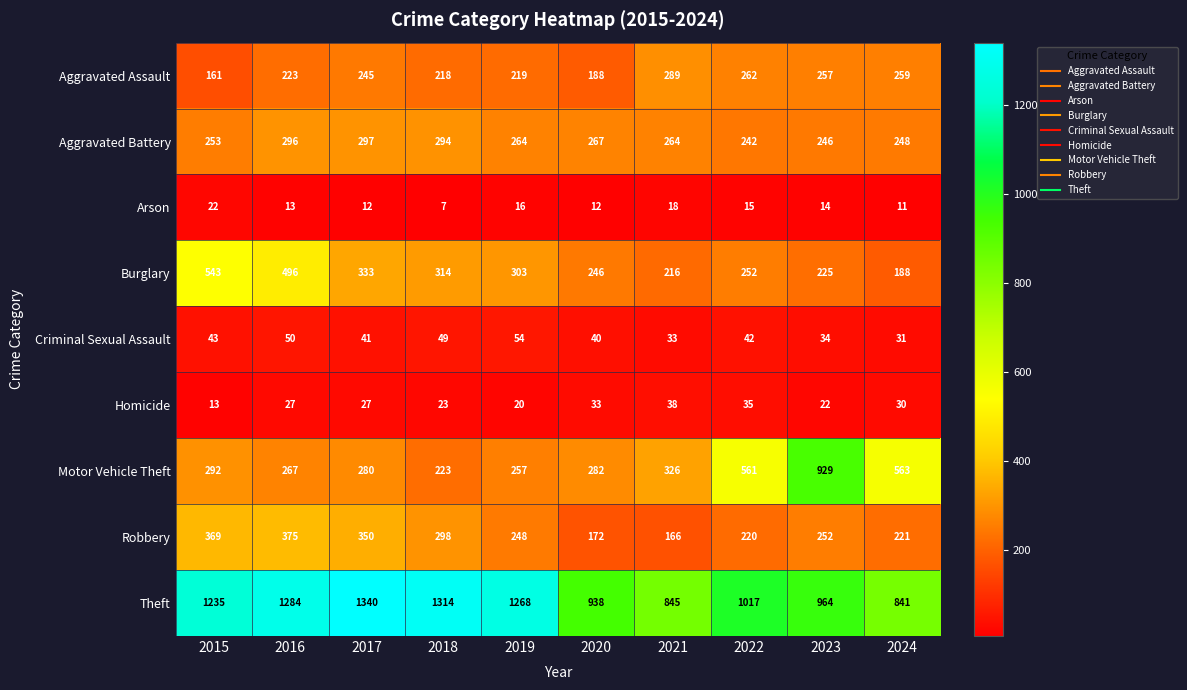

Where is Criminal Sexual Assault nearest to the value 42?

2022